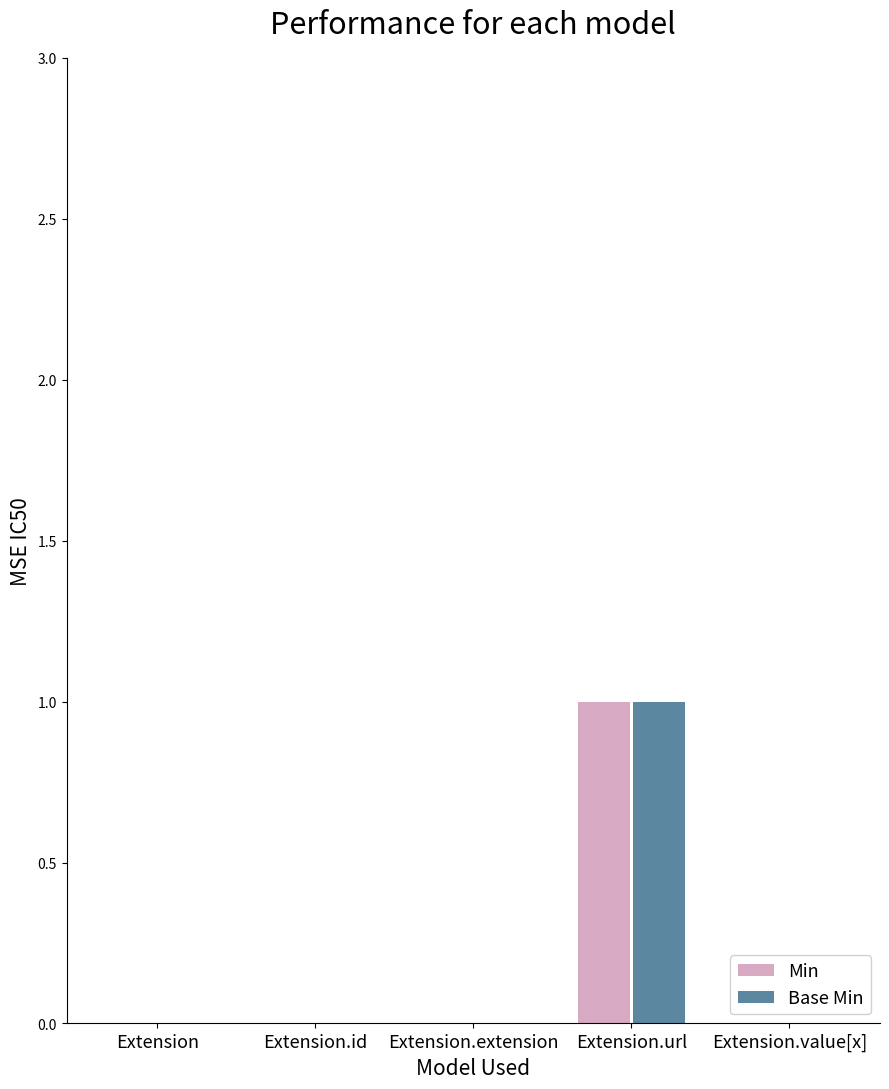

The value of Base Min at Extension.url is 1. True or false?

True